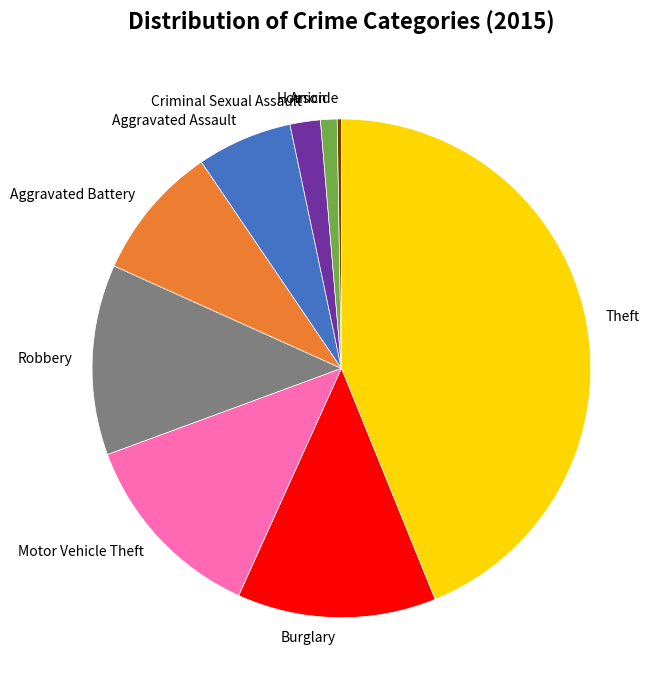

Which has a higher value, Motor Vehicle Theft or Arson?

Motor Vehicle Theft